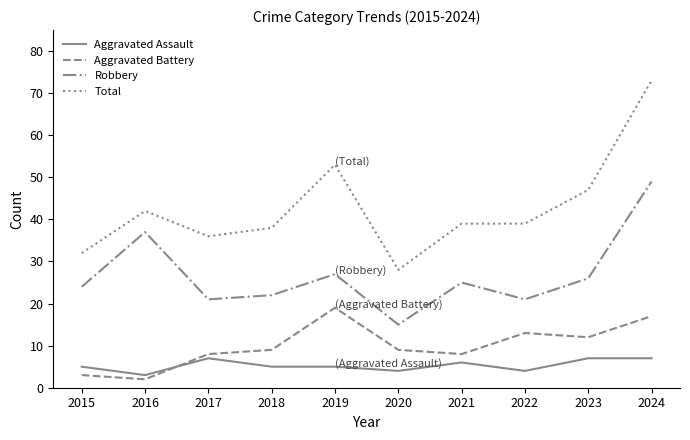

List the series in order of their peak value, lowest first.

Aggravated Assault, Aggravated Battery, Robbery, Total